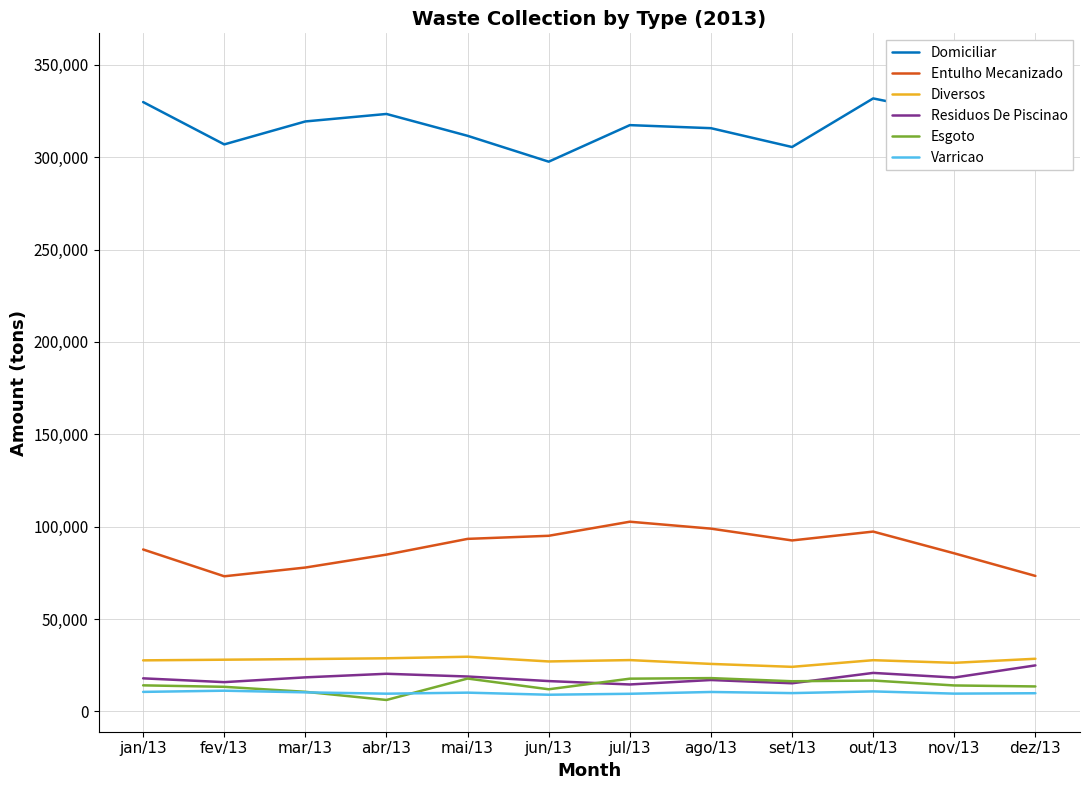

What is the total value across all series at dez/13?

500033.7